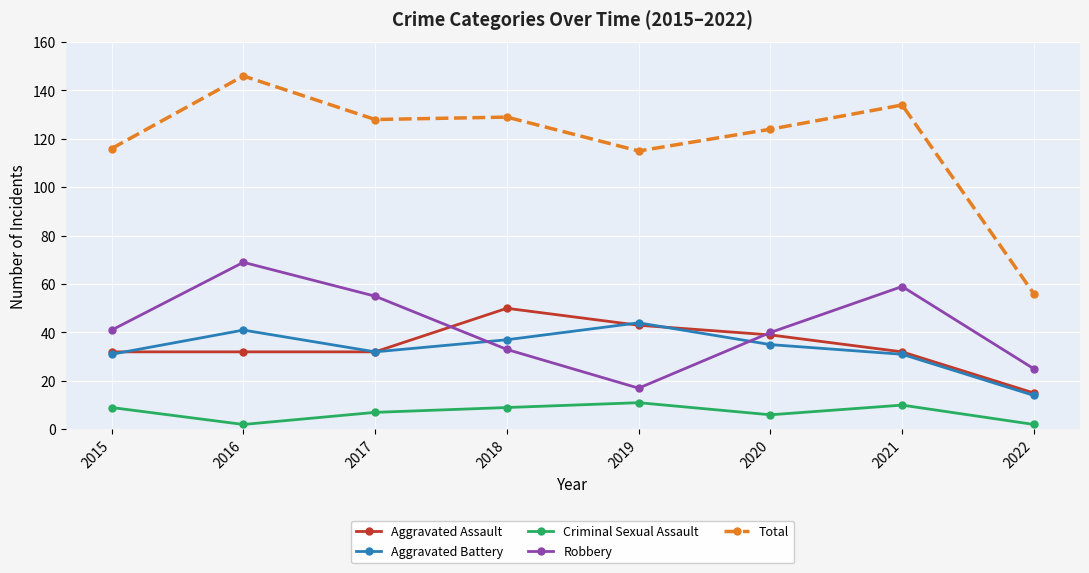

What is the value of the Aggravated Battery point at the 5th from the left?

44